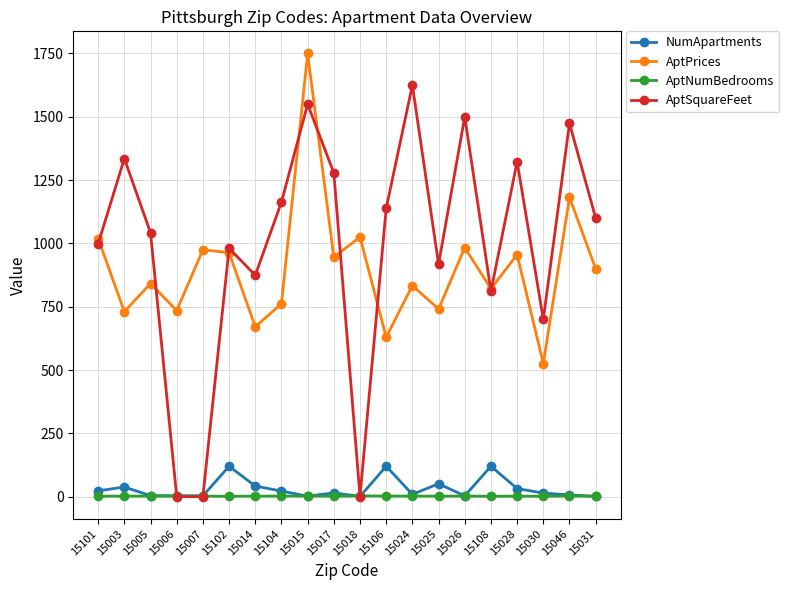

Which series has the largest range (max minus min)?

AptSquareFeet